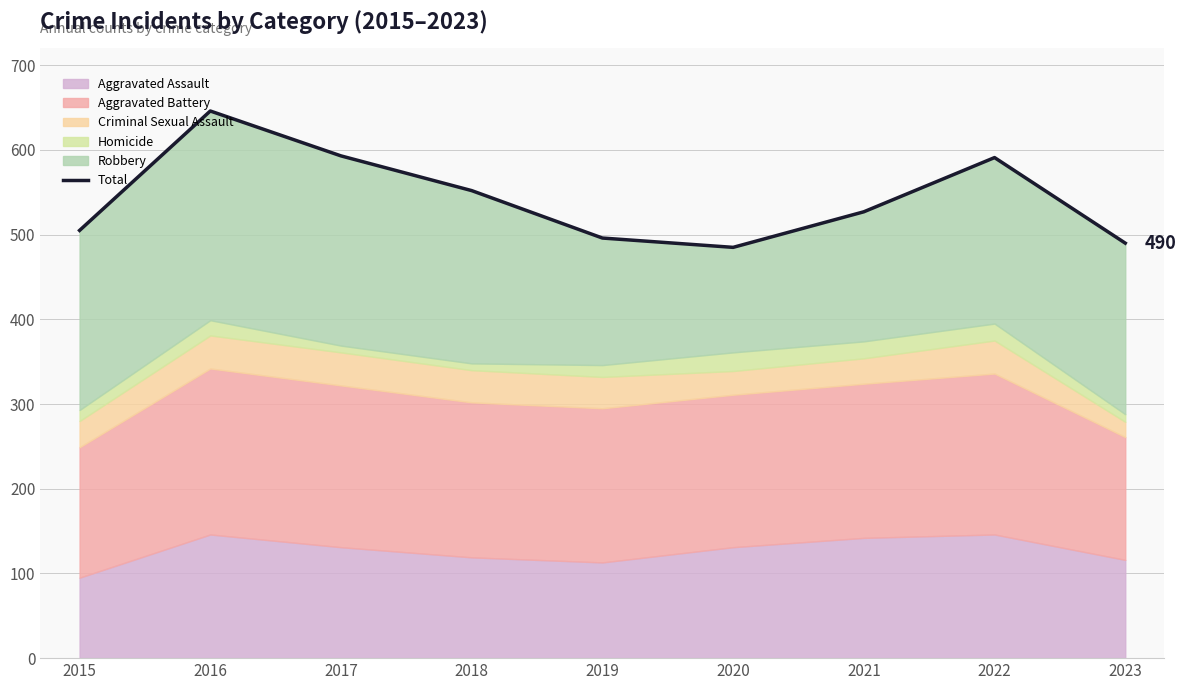

What is the greatest value displayed?

646